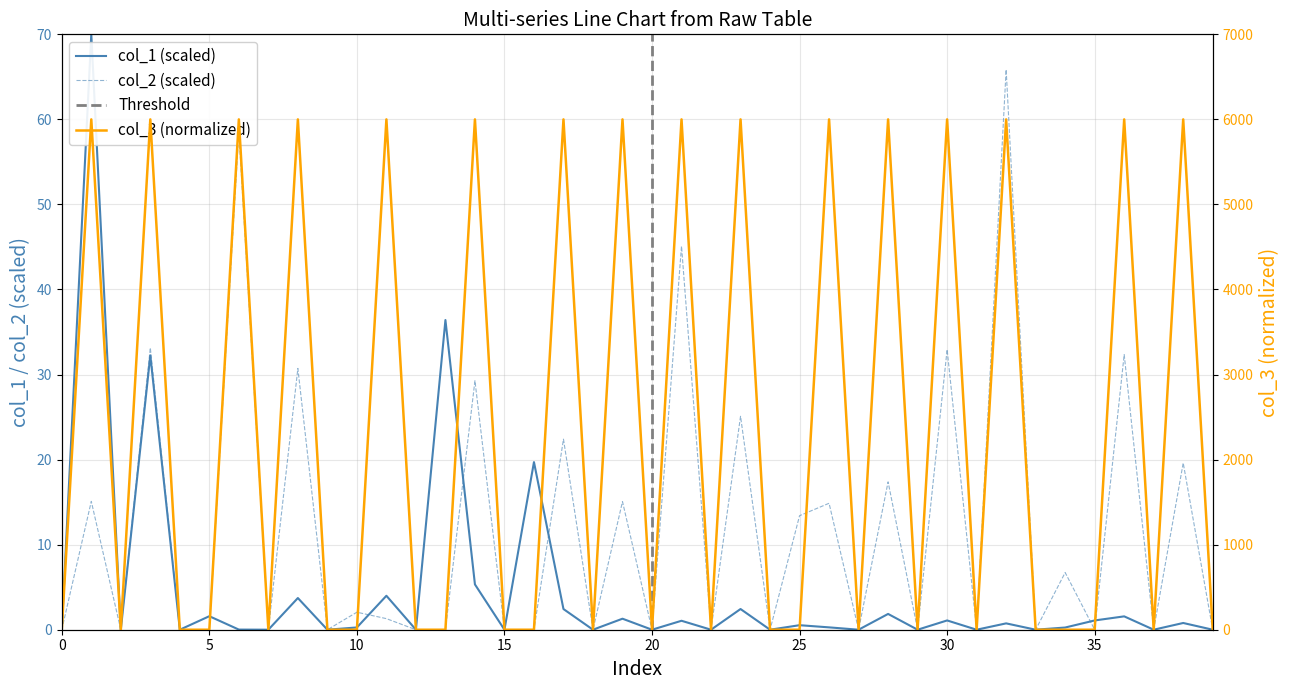

Is the value of col_3 at 30 greater than the value of col_1 at 20?

Yes